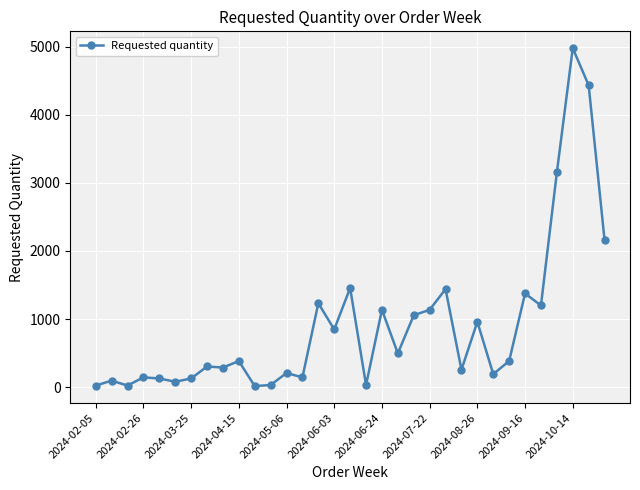

What is the difference between the maximum and minimum values?

4960